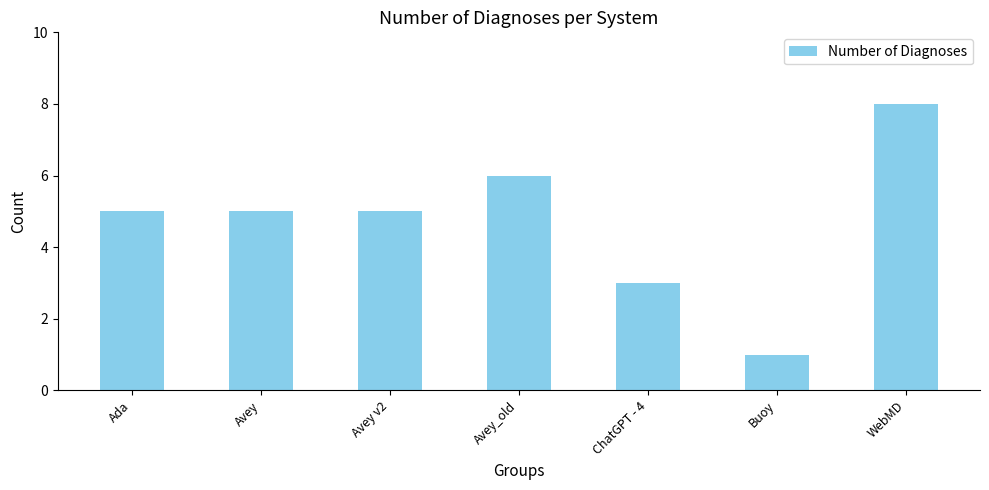

Reading right to left, what are all the values shown in this chart?

8	1	3	6	5	5	5